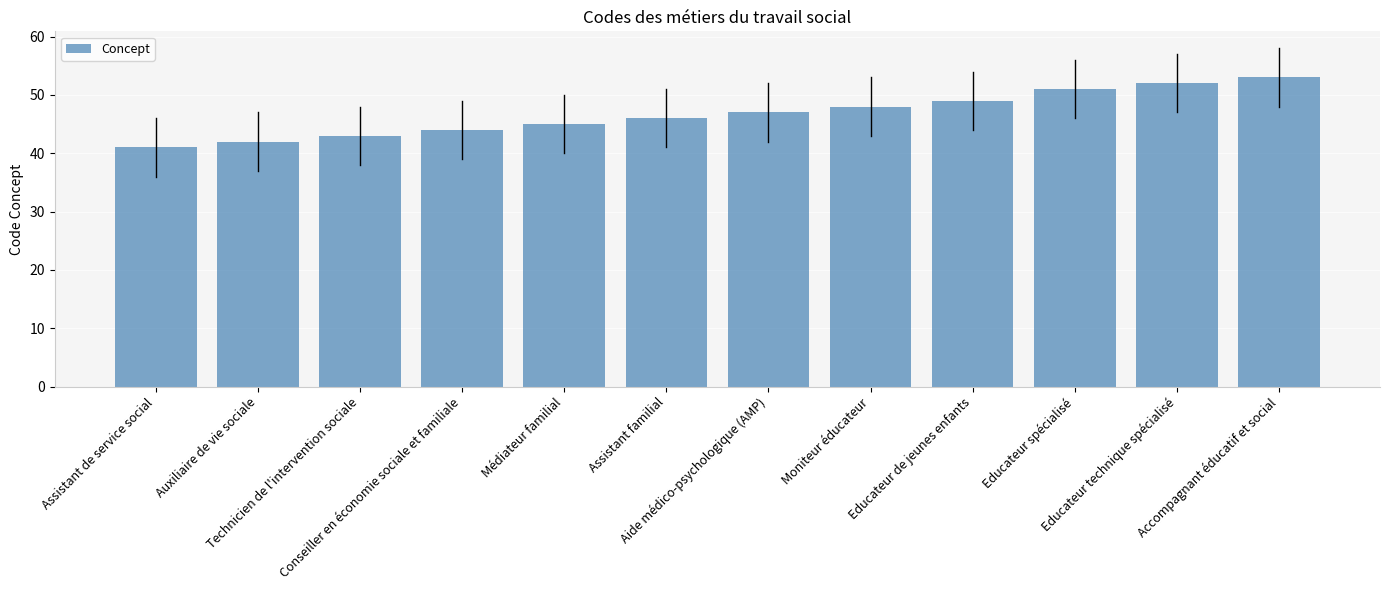

How many values are below 47?

6